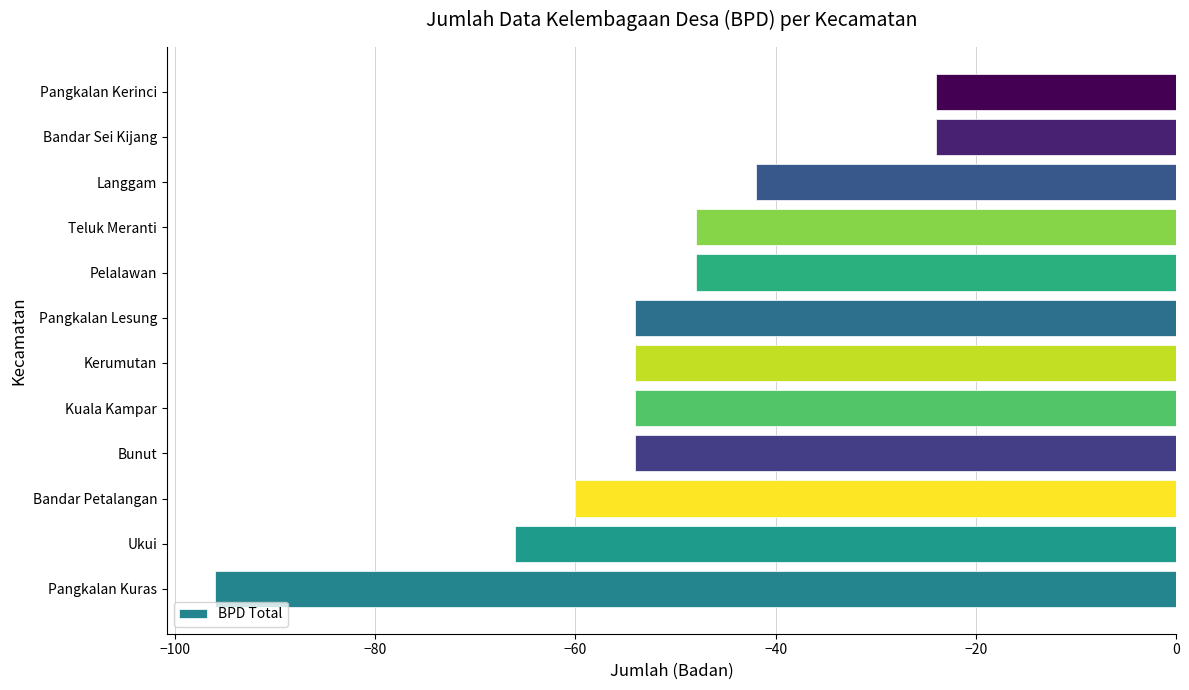

True or false: the data shows -18 at Kerumutan.

False